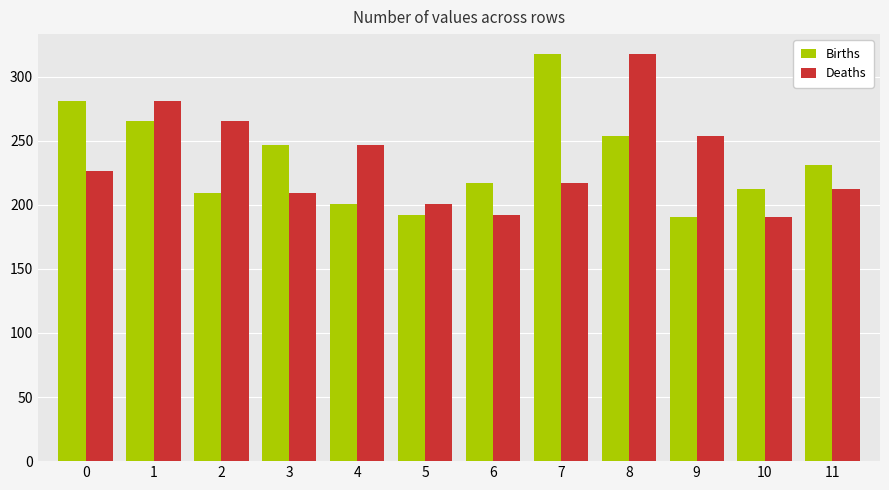

Reading right to left, what are all the values shown in this chart?

Births: 231.3	212.0	190.6	253.3	317.2	216.8	192.0	200.4	246.8	209.4	265.7	281.0
Deaths: 212.0	190.6	253.3	317.2	216.8	192.0	200.4	246.8	209.4	265.7	281.0	226.2